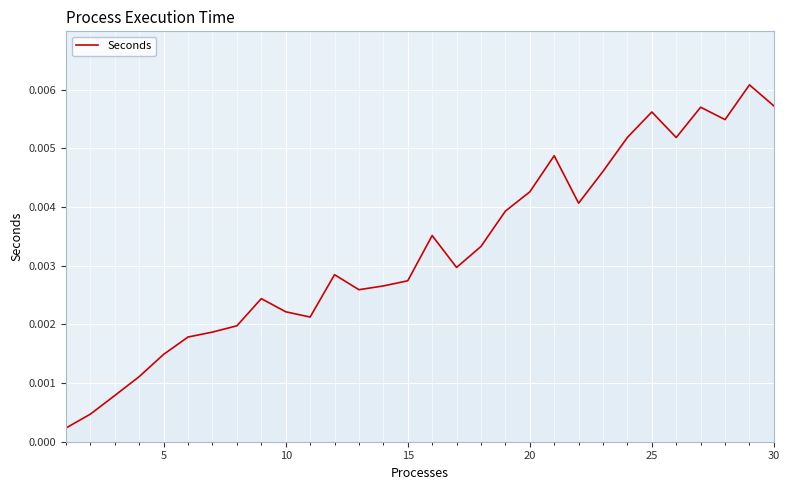

How many lines are shown in the chart?

1